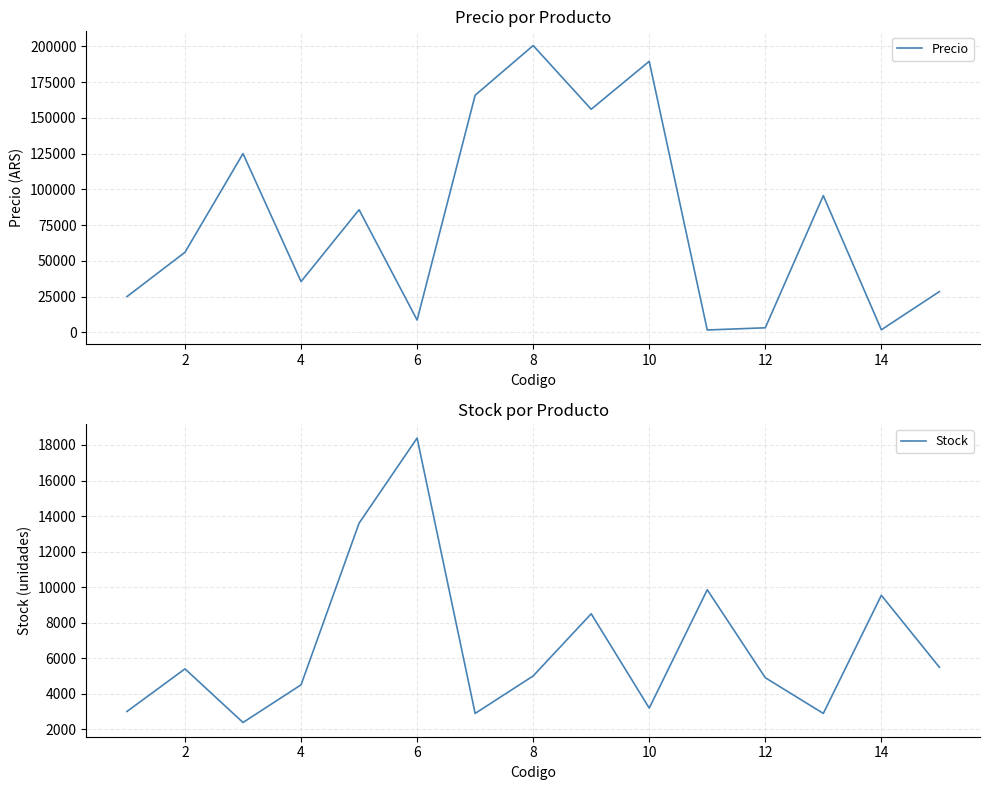

The value of Stock at 0 is 4843.3. True or false?

False